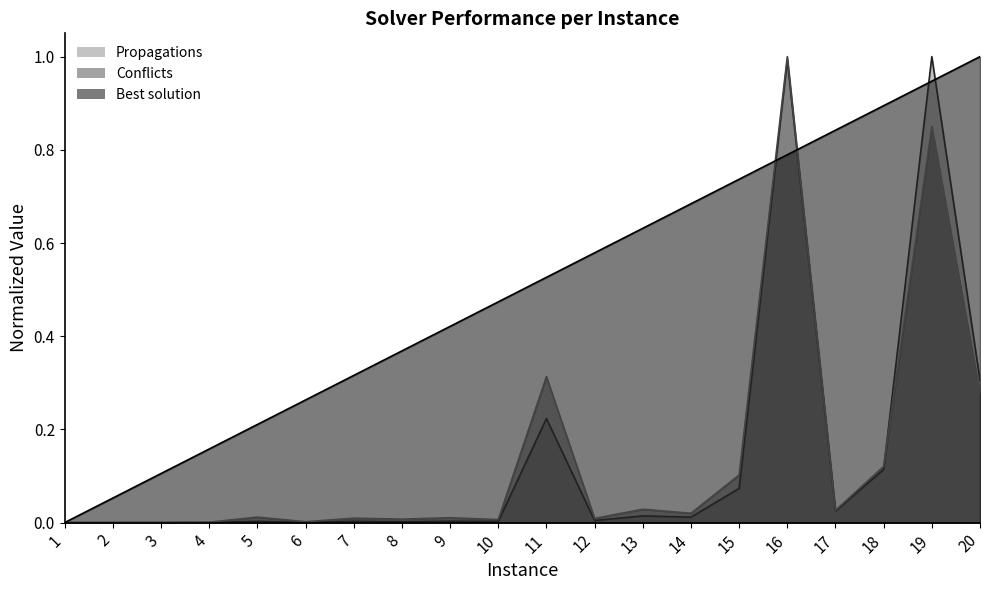

What is the maximum value shown in the chart?

1.0